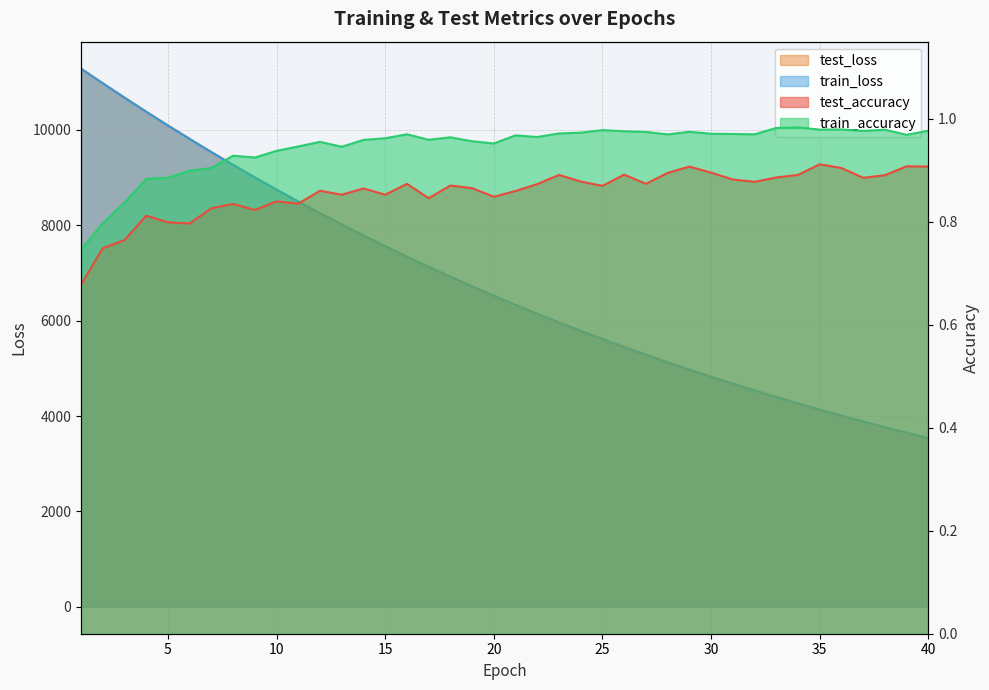

True or false: test_accuracy has a value of 0.9 at 22.

True